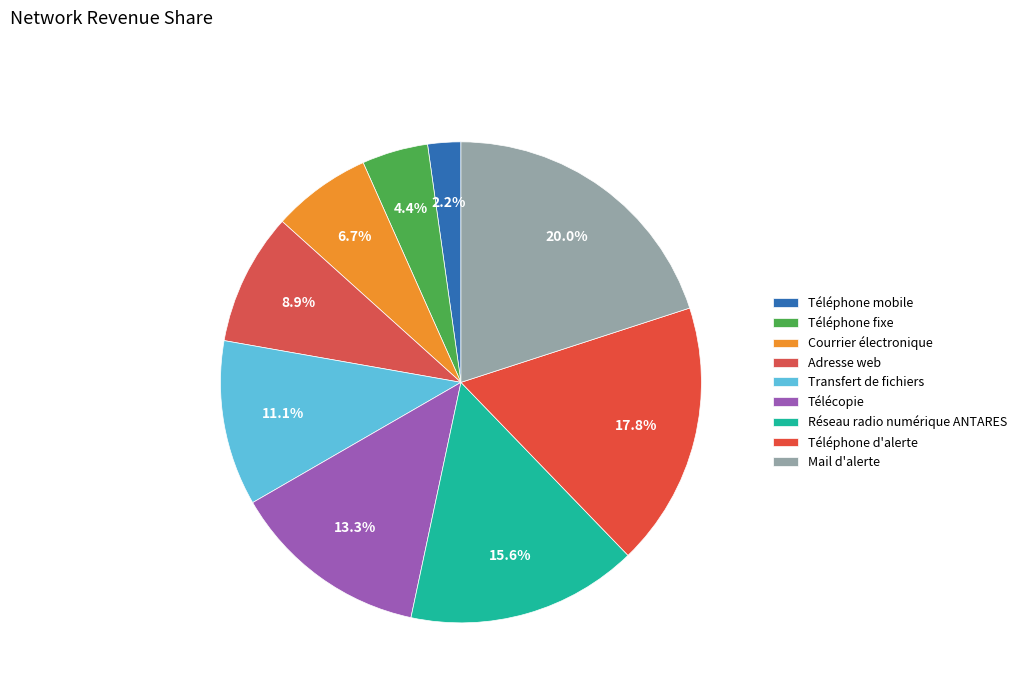

To the nearest percent, what is the difference between the largest and smallest slice percentages?

18%